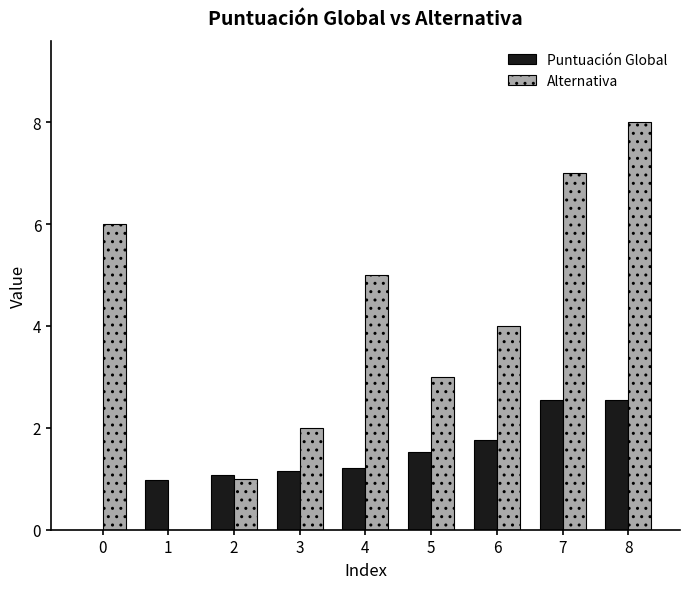

True or false: Alternativa has a value of 1.6 at 2.

False